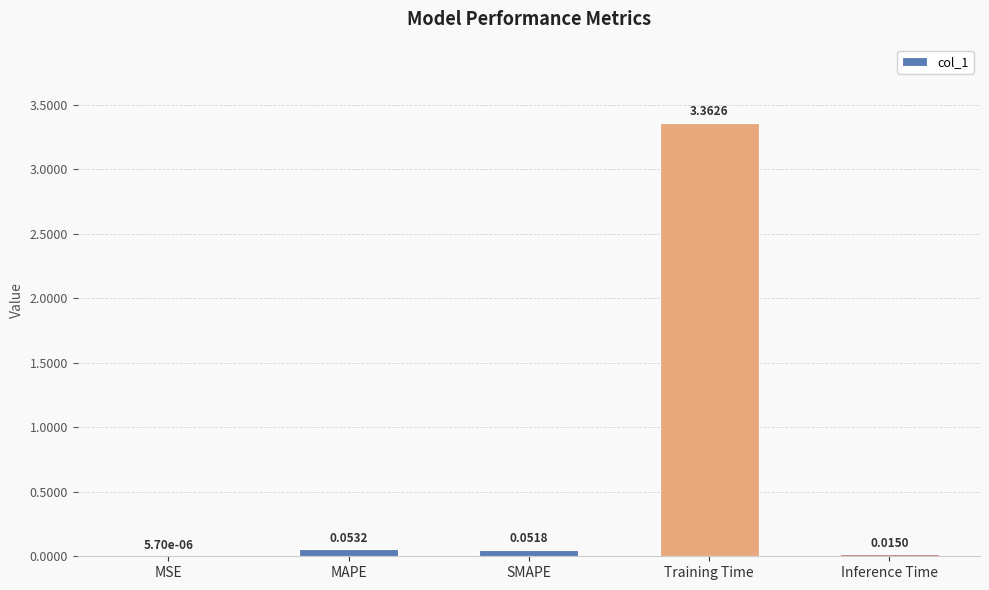

What is the sum of all values?

3.5